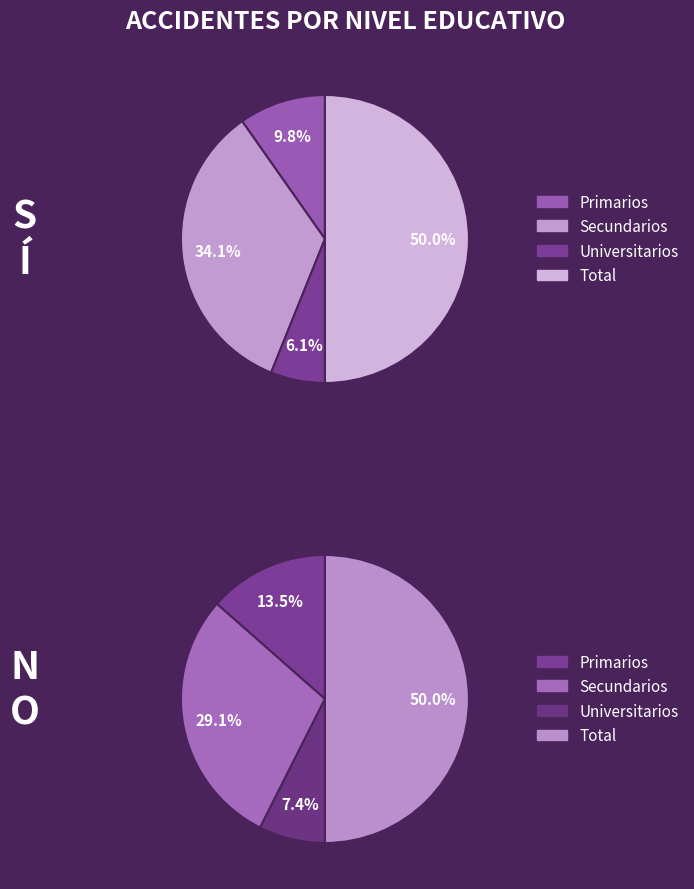

Is Total the majority of the pie?

No